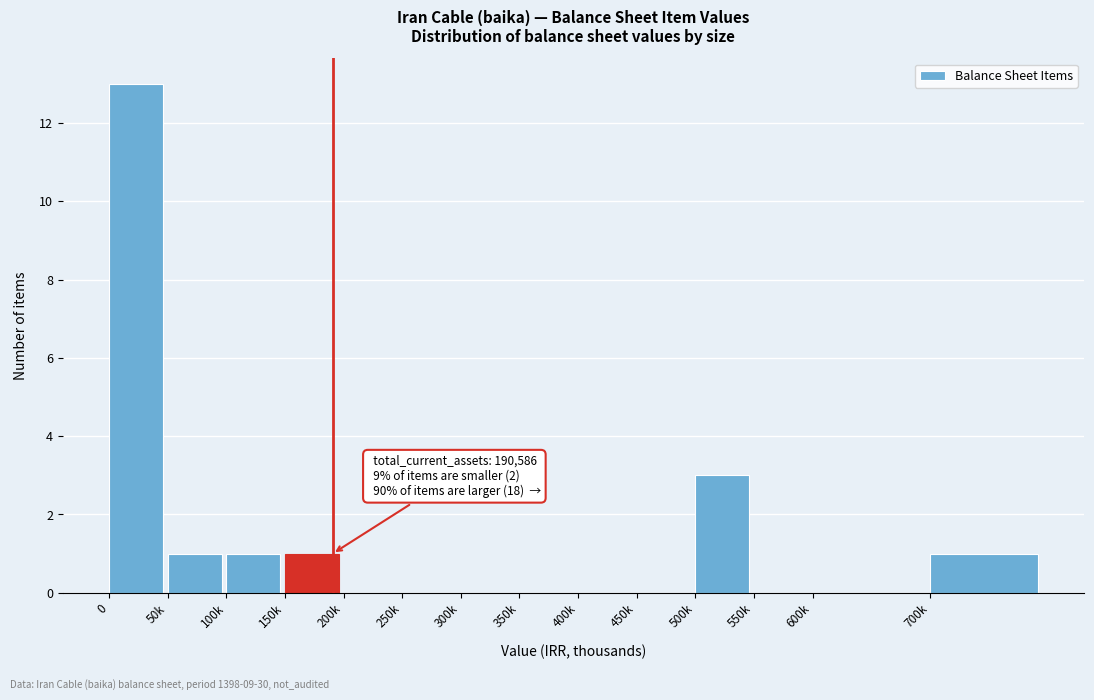

Reading left to right, what are all the values shown in this chart?

0=13	50k=1	100k=1	150k=1	200k=0	250k=0	300k=0	350k=0	400k=0	450k=0	500k=3	550k=0	600k=0	700k=1